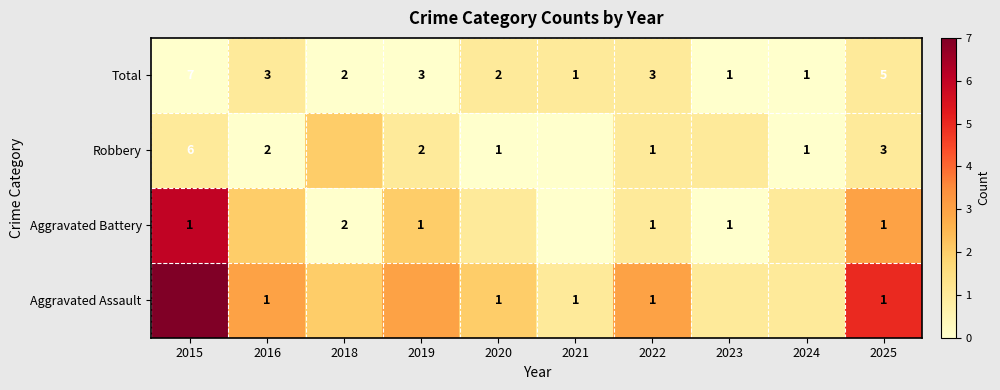

Which has a higher value, 2021 or 2015?

2021